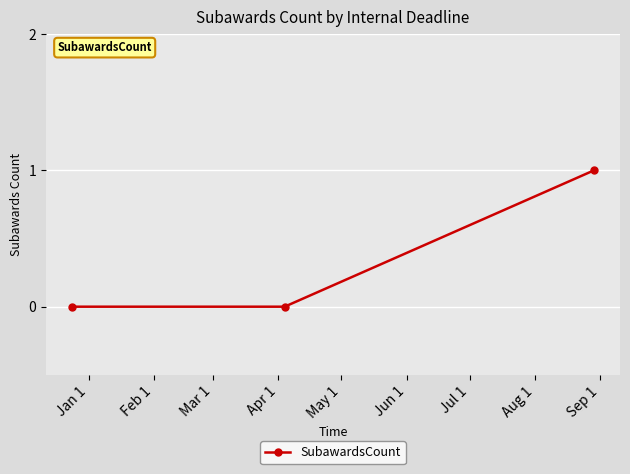

What is the value of the 3rd point from the left?

1